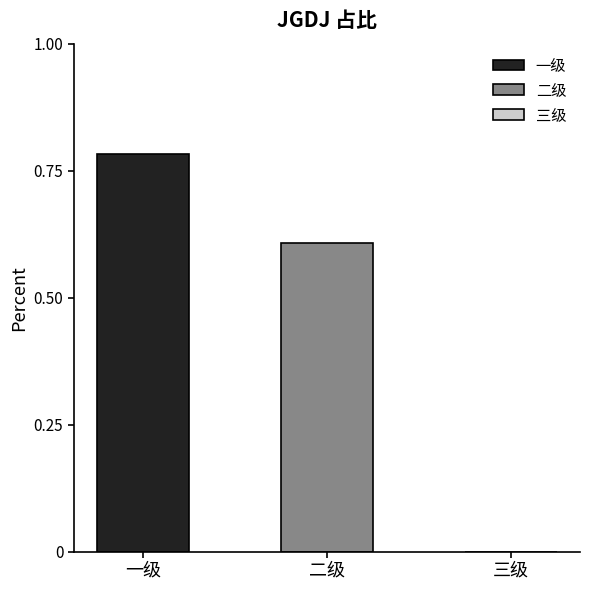

Does the chart contain any negative values?

No